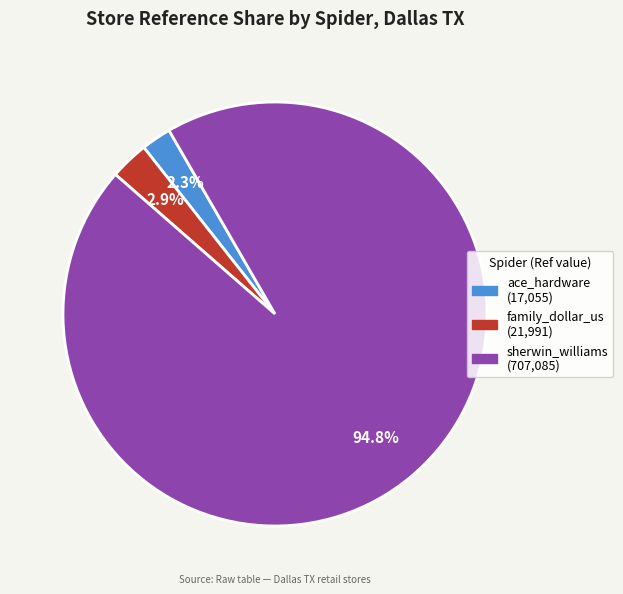

What is the smallest slice in the pie chart?

ace_hardware